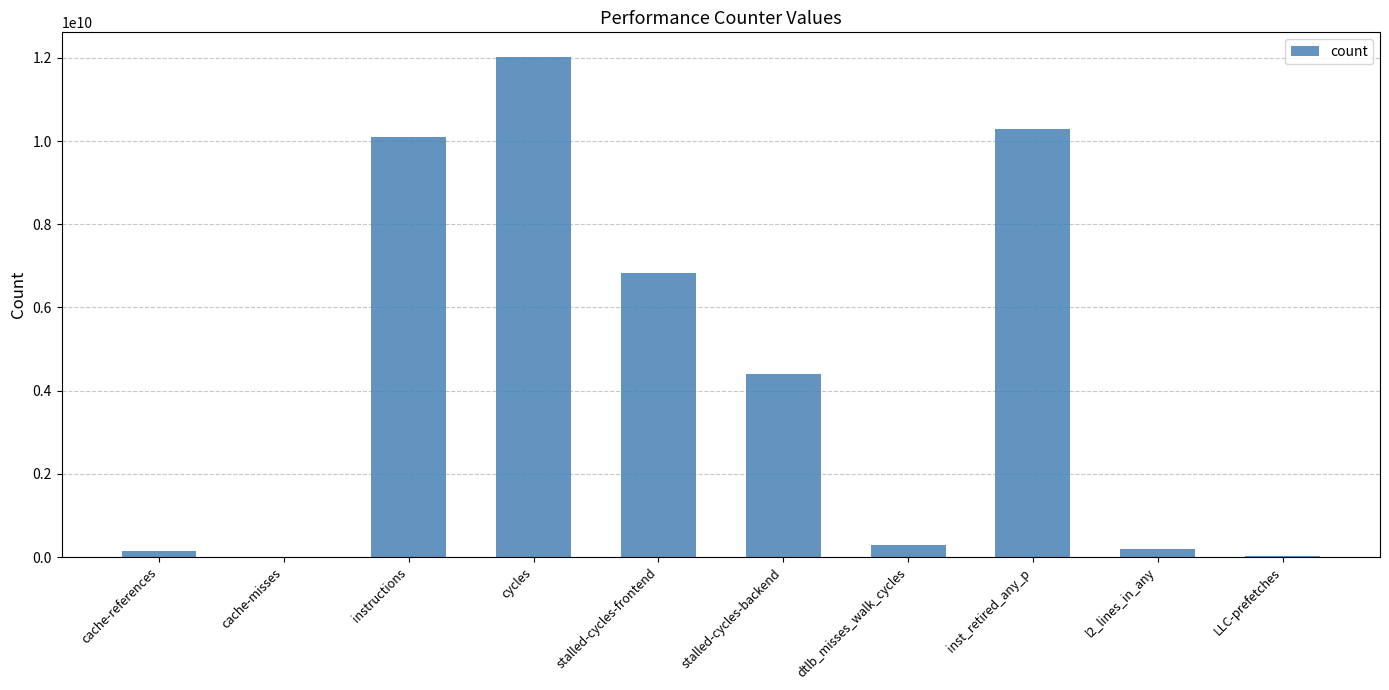

What is the maximum value shown in the chart?

12012613284